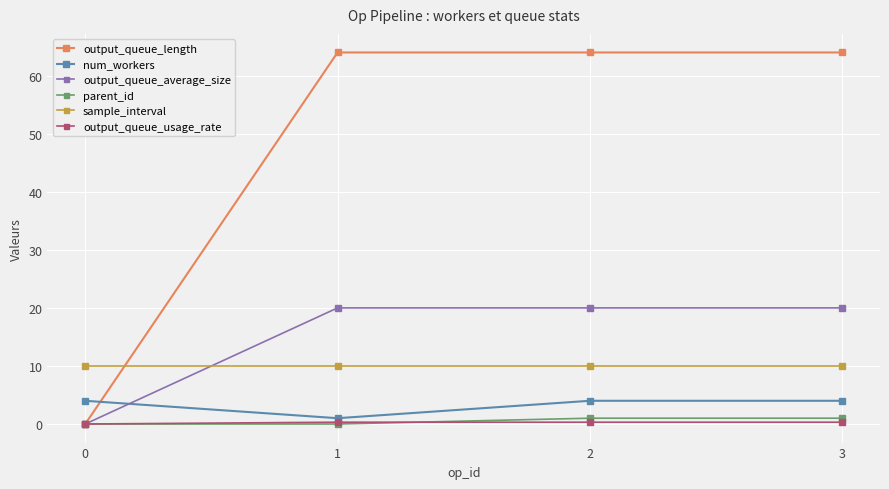

Which series has the largest range (max minus min)?

output_queue_length